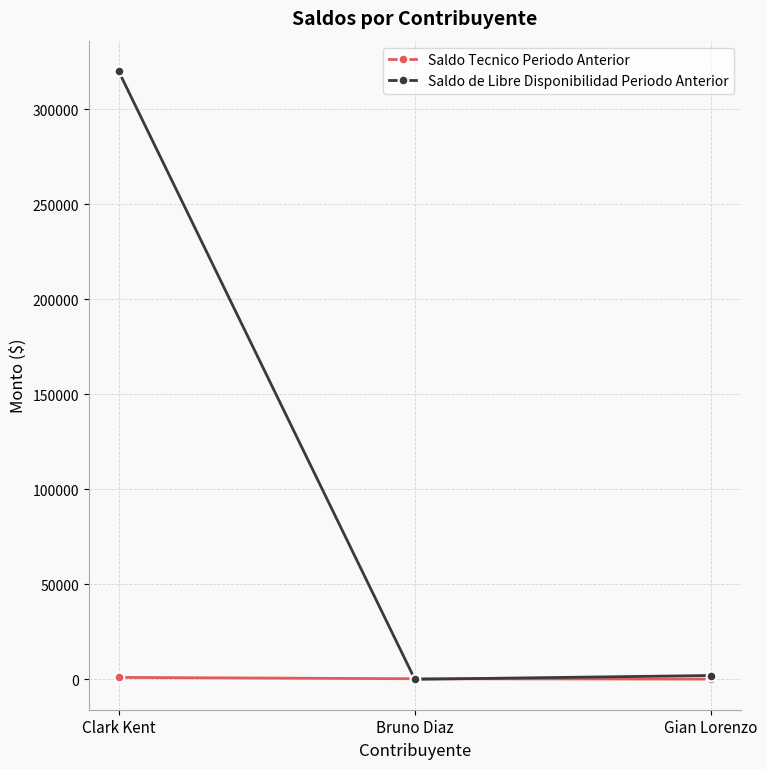

True or false: Saldo Tecnico Periodo Anterior has a value of 100 at Gian Lorenzo.

True